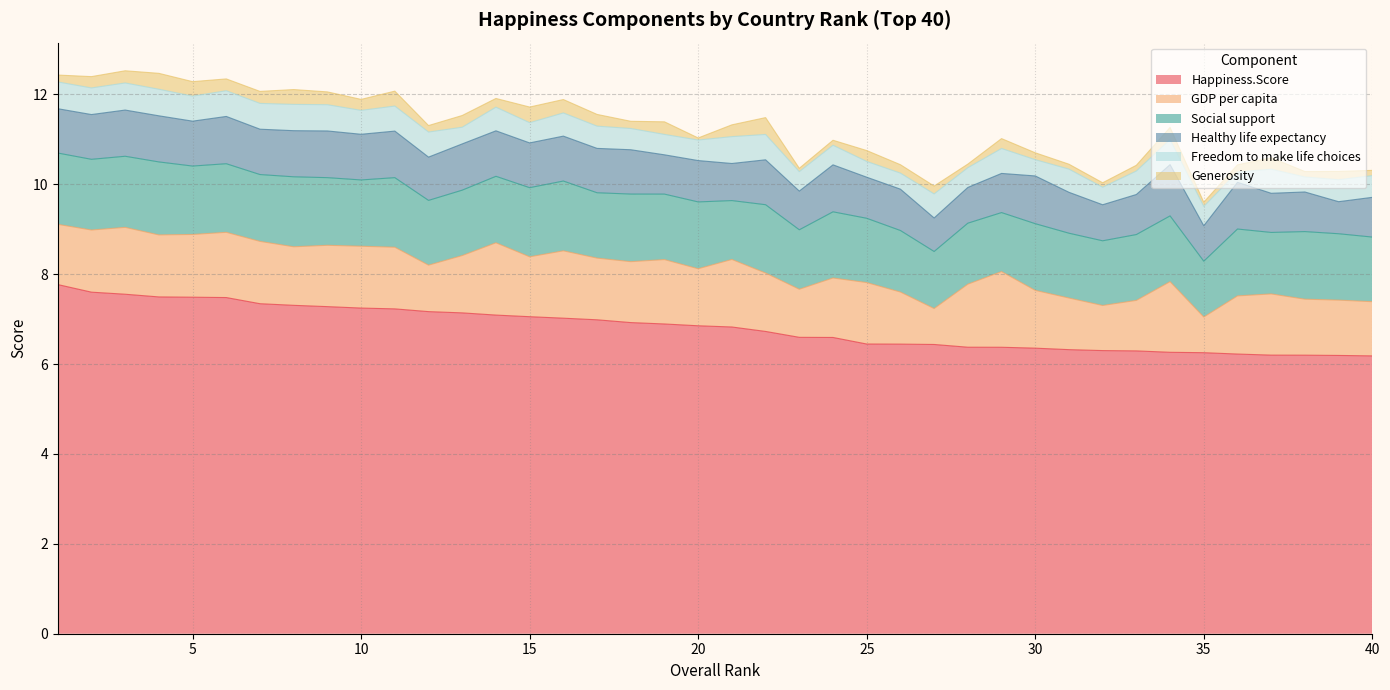

In Healthy life expectancy, how many points are lower than both neighbors (excluding endpoints)?

14